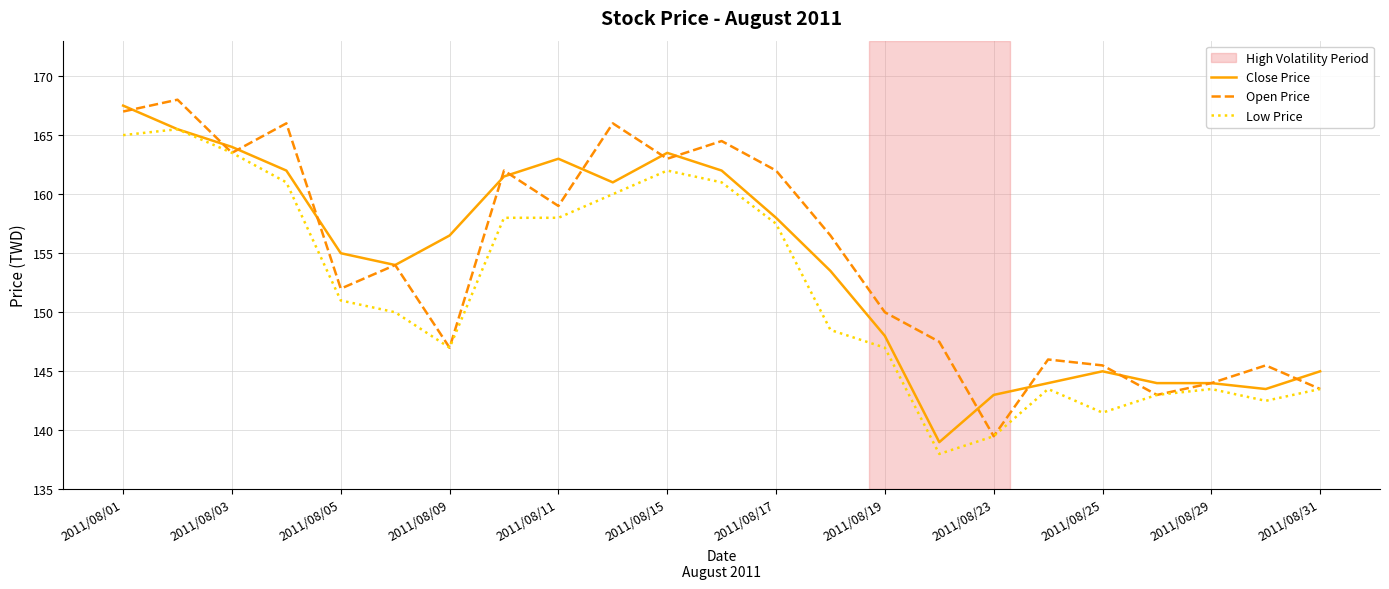

What is the greatest value displayed?

168.0